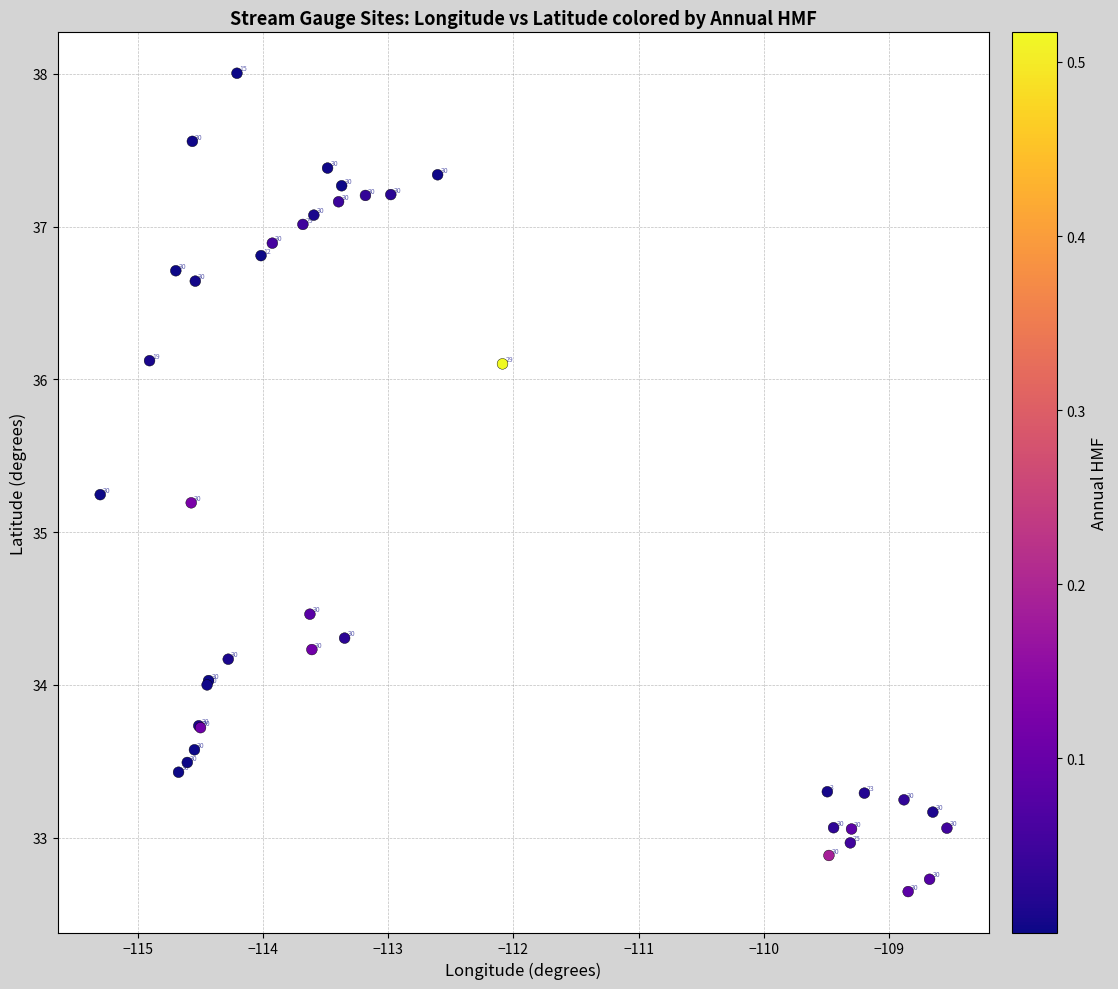

What Y value in the scatter plot is closest to 35?

35.2